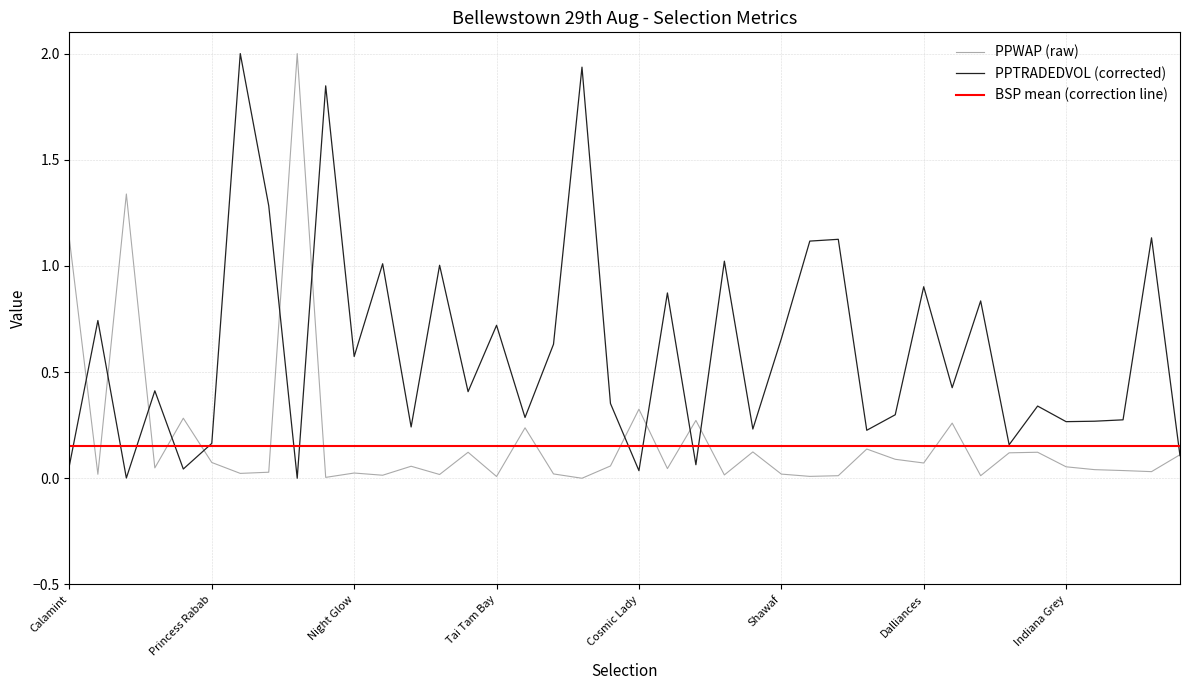

List the labels in order of PPTRADEDVOL value, smallest first.

Barney Hyland, Miss Heartbreak, Cosmic Lady, So Diligent, Calamint, Monnow Valley, Dance Emperor, Dalton Highway, Princess Rabab, Miracles In May, Roman Palace, Miltonia, Indiana Grey, Lisabetta, Little Miss Peppi, Final Endeavour, Praying Mantis, Kottayam, Sagittarius Rising, Berlina, Geological, Rapid City, Night Glow, Aird, Shawaf, Tai Tam Bay, James Henry, Hokusai, Crassus, Dalliances, Deadly Nightshade, Yuzu, Beauty Bella, Smaoineamh Sile, One Boss, So Majestic, Rio Largo, Barnacullia, Janzoor, Mere Accountant